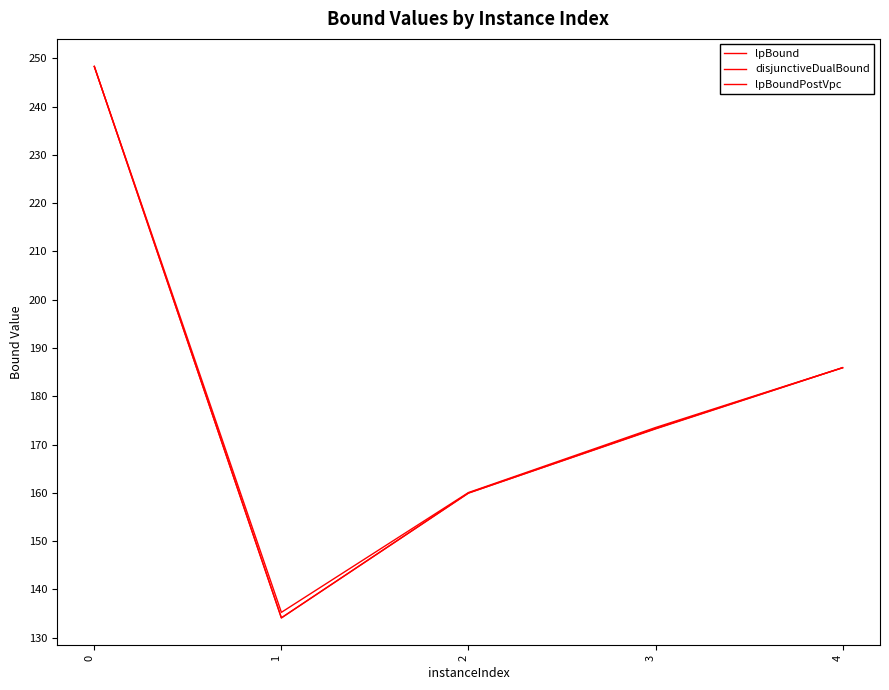

At which label is lpBound closest to 191?

4